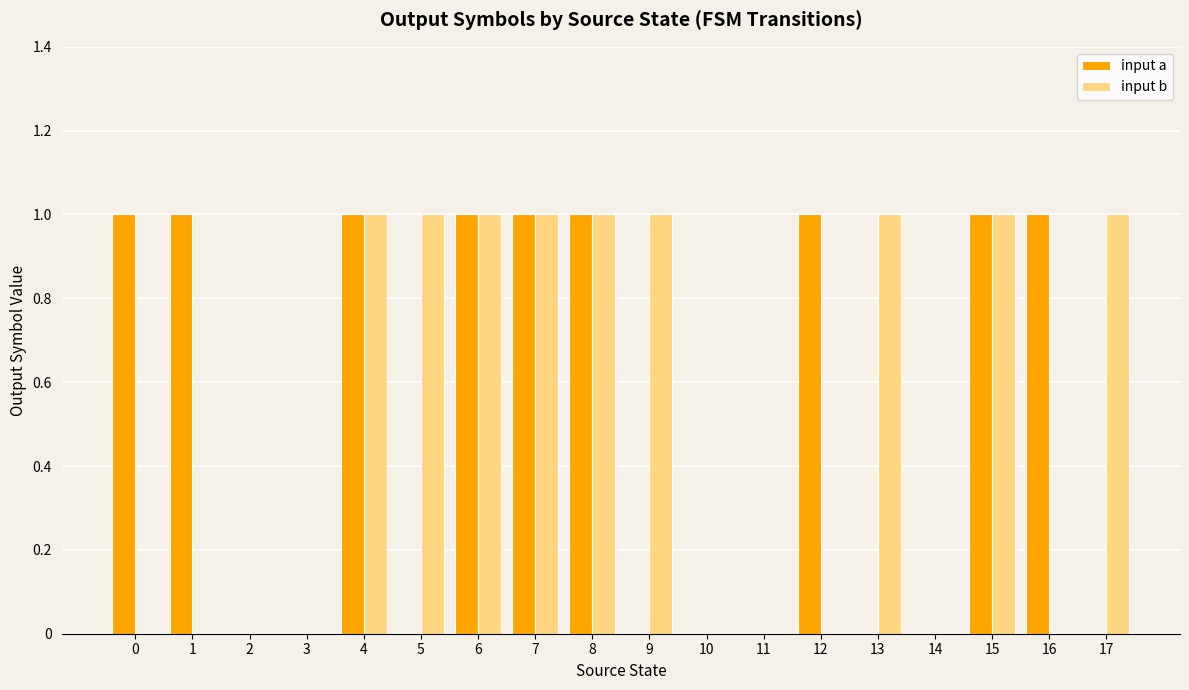

The value of input a at 14 is 0. True or false?

True